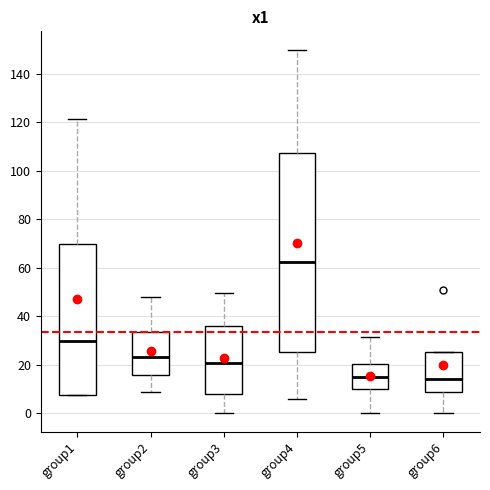

Where does the lower whisker of the box for group2 end on the y-axis? The values are not printed on the chart, so give them approximately, as read against the axis.

10